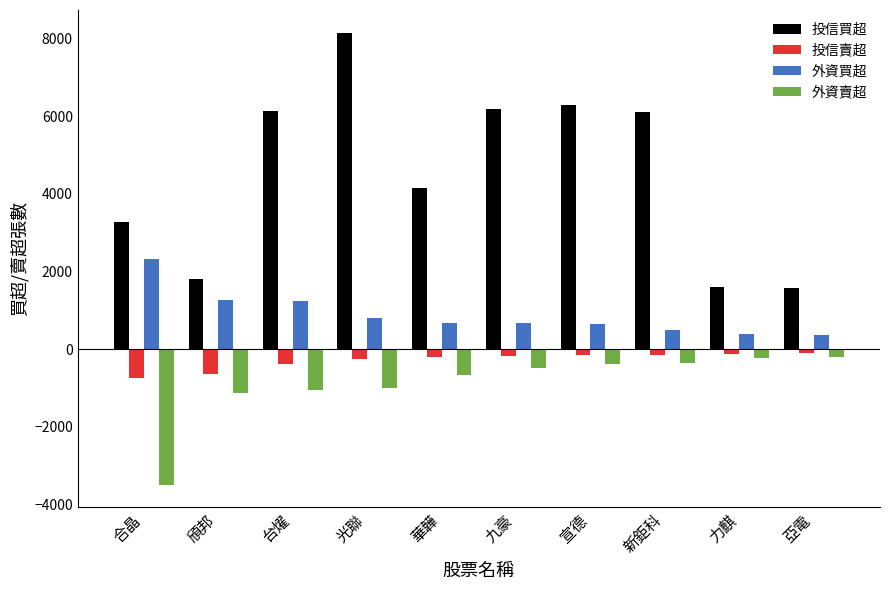

What is the greatest value displayed?

8155